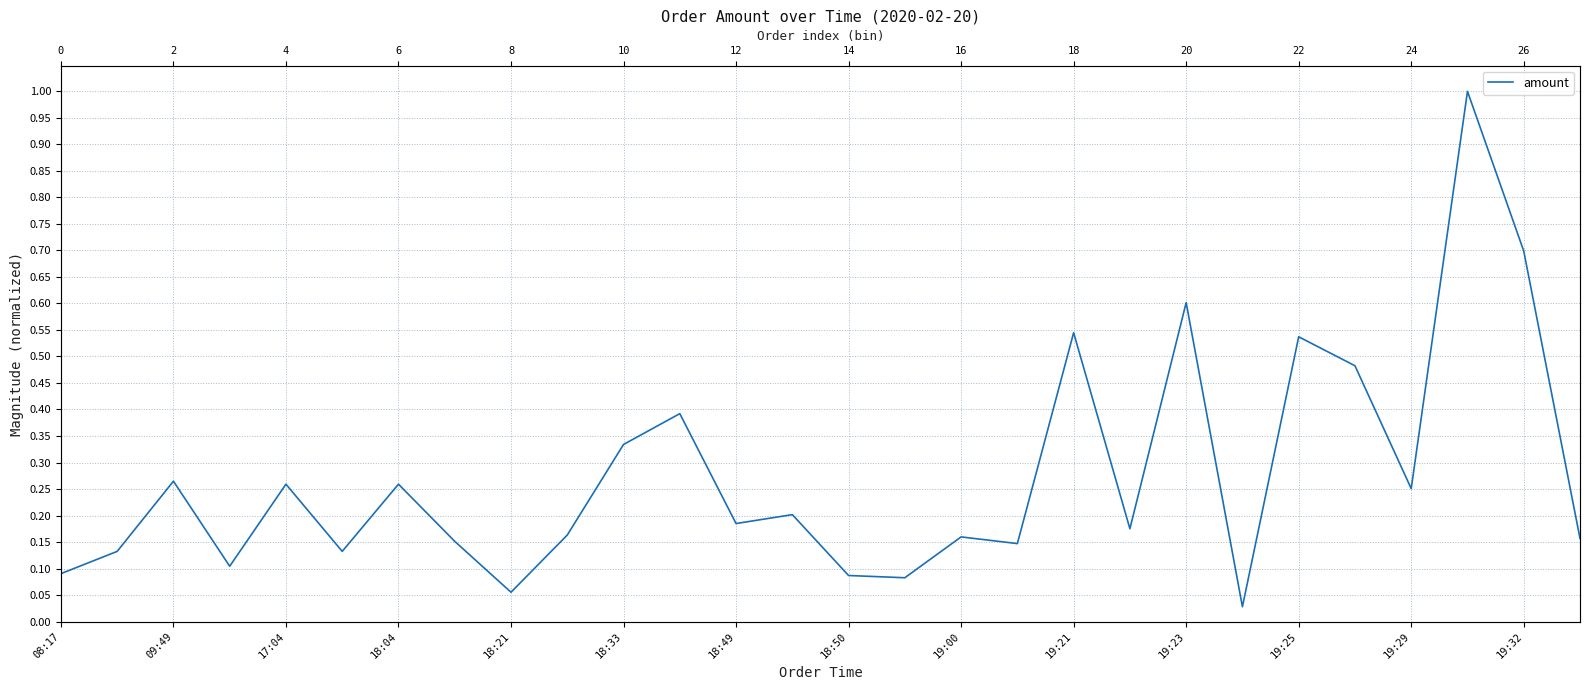

Which category has the highest value across all series?

25